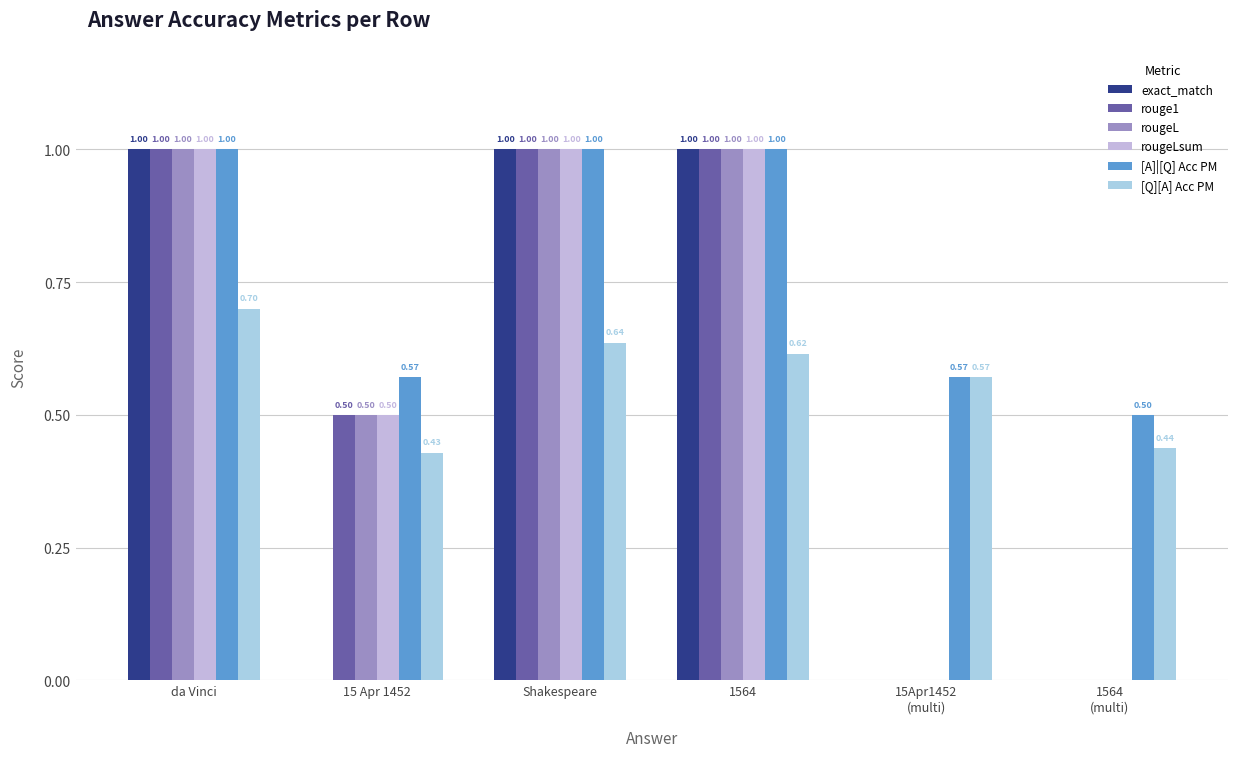

Rank the categories by rougeL value from lowest to highest.

15Apr1452
(multi), 1564
(multi), 15 Apr 1452, da Vinci, Shakespeare, 1564